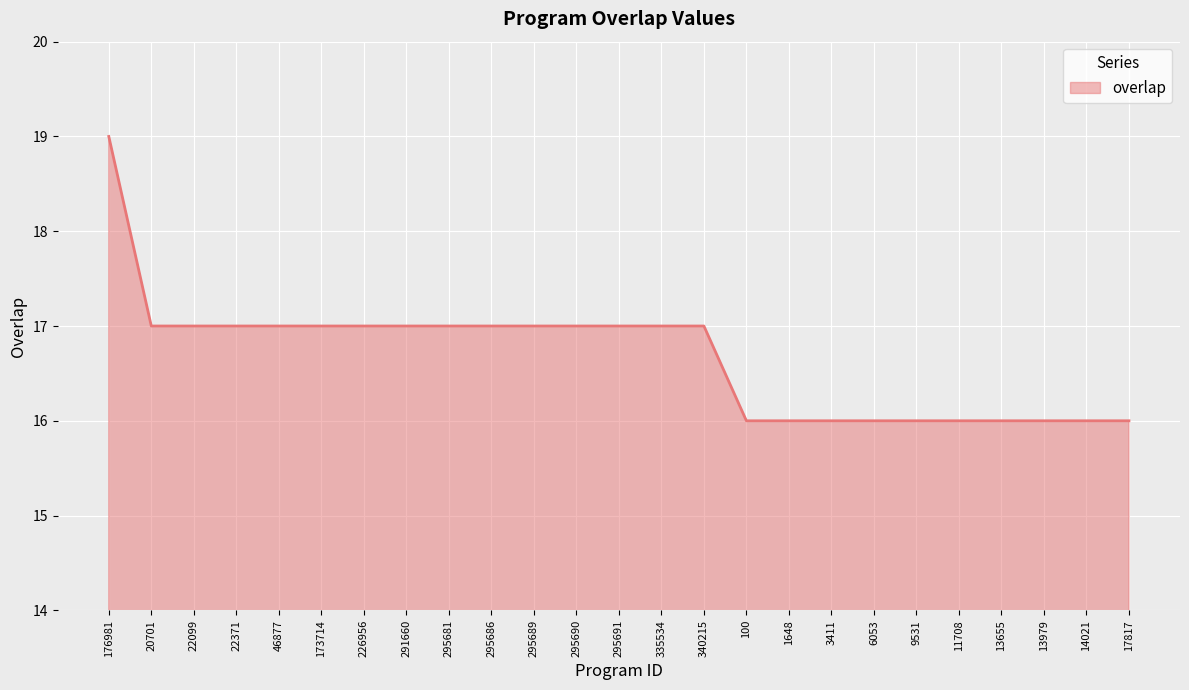

Reading left to right, list all the values displayed in this chart.

176981=19	20701=17	22099=17	22371=17	46877=17	173714=17	226956=17	291660=17	295681=17	295686=17	295689=17	295690=17	295691=17	335534=17	340215=17	100=16	1648=16	3411=16	6053=16	9531=16	11708=16	13655=16	13979=16	14021=16	17817=16